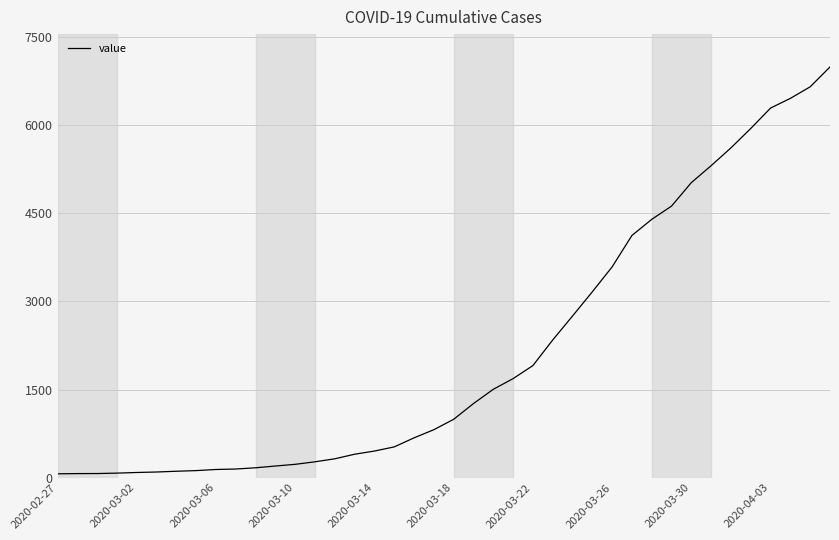

What is the greatest value displayed?

6995